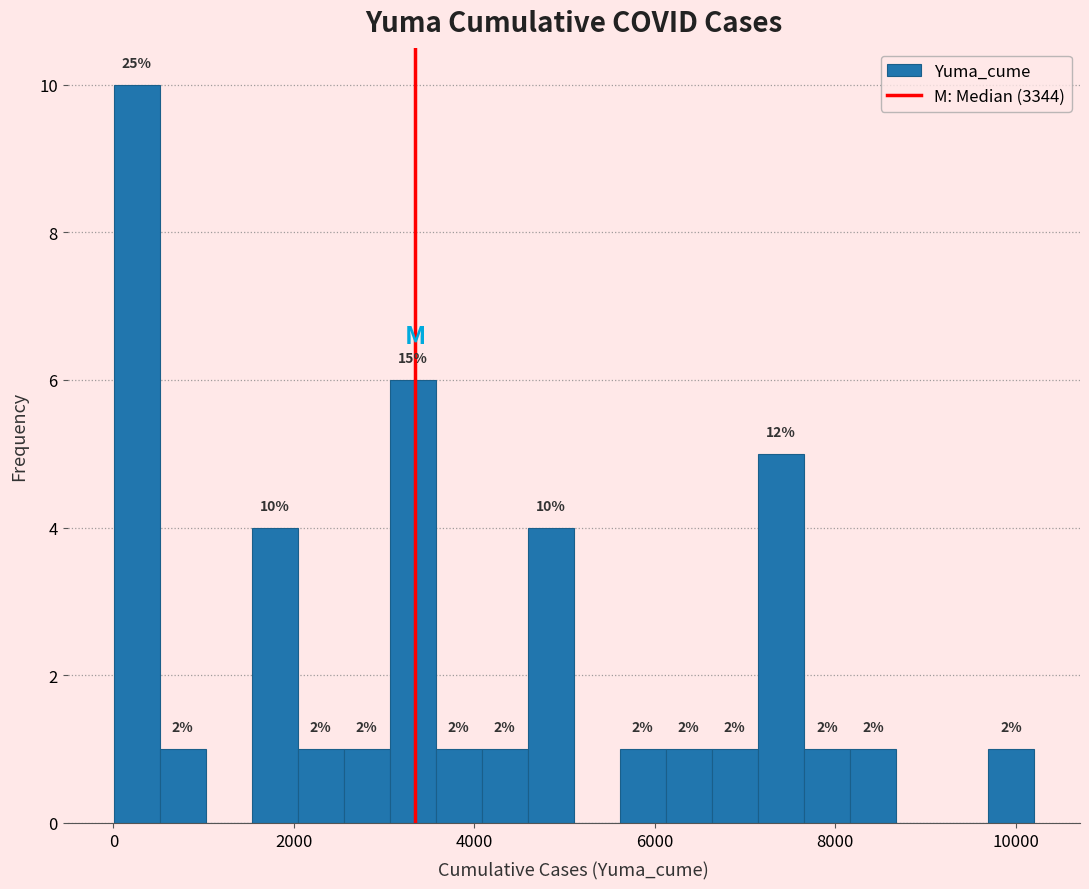

Read against the x-axis, roughly where is the centre of the tallest bar?

200